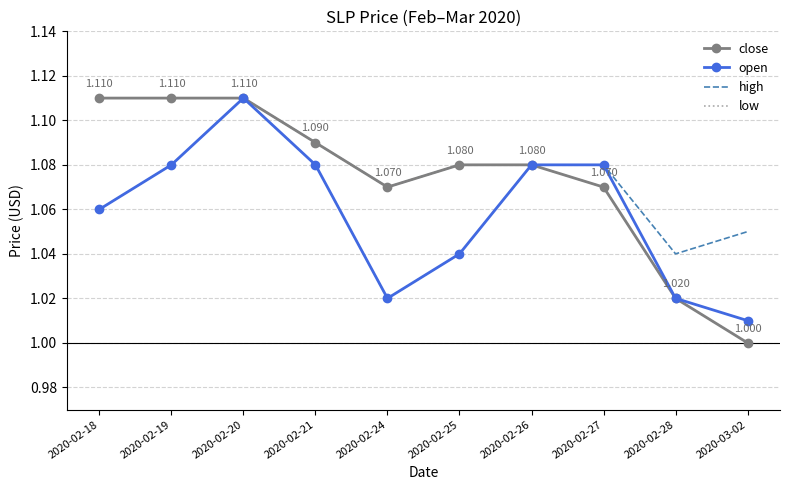

What is the sum of the high values at 2020-02-27 and 2020-02-18?

2.2